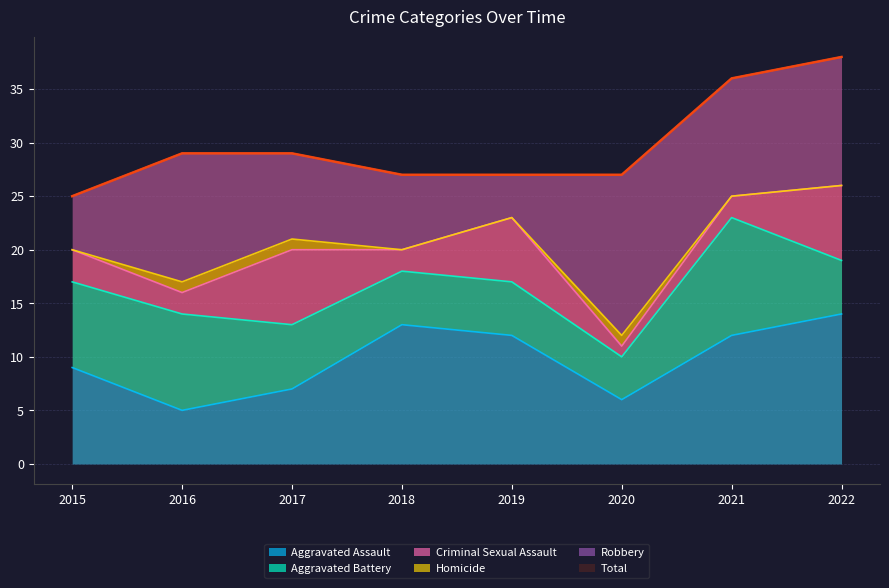

At how many categories does at least one series exceed 13?

8